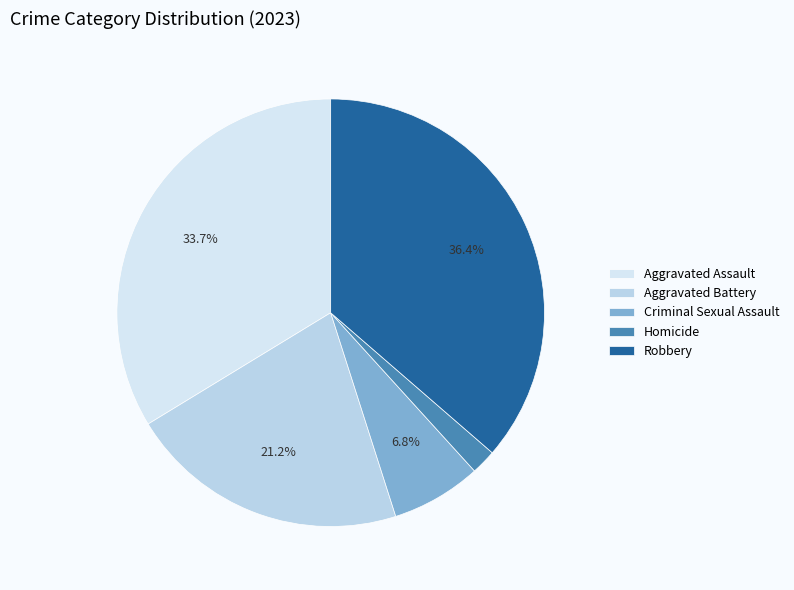

To the nearest percent, what portion does Homicide represent?

2%